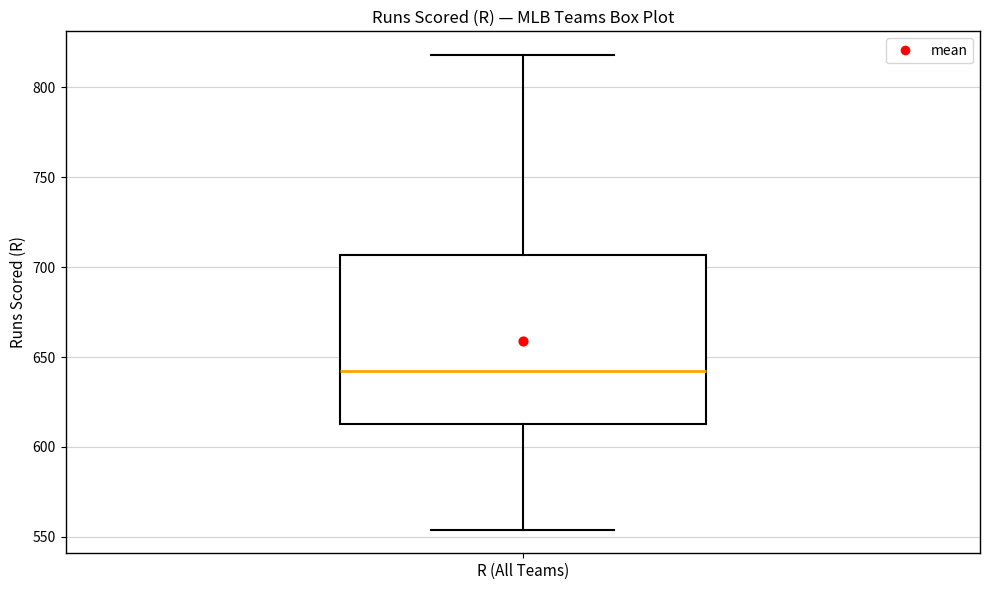

Read this box plot against the y-axis: the position of the median line, the range covered by the box, and the ends of both whiskers. The values are not printed on the chart, so give them approximately, as read against the axis.

median 640, box 615 to 705, whiskers 555 to 820